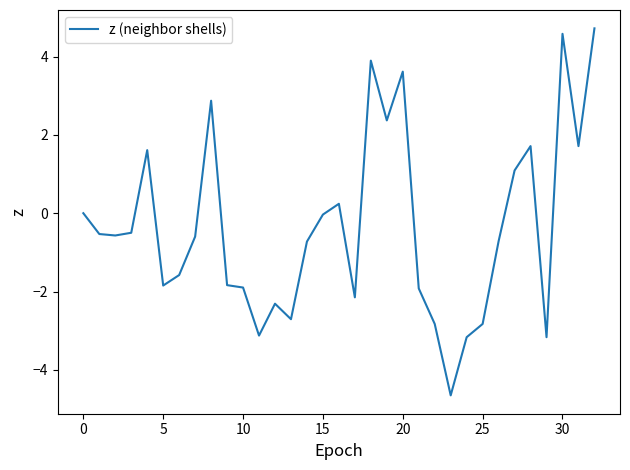

What is the maximum value shown in the chart?

4.7